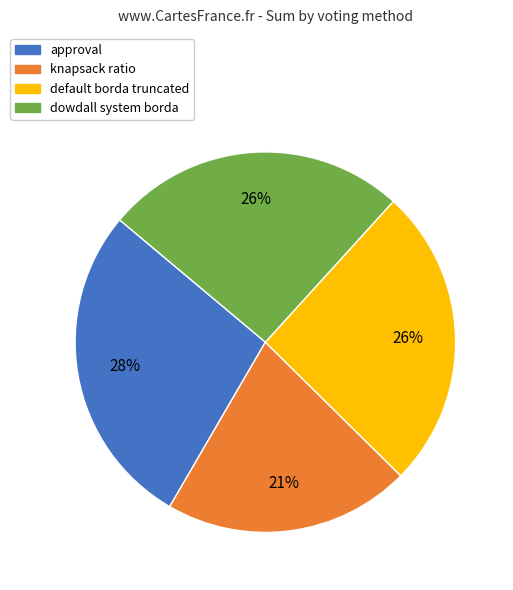

To the nearest percent, what is the difference between the largest and smallest slice percentages?

7%